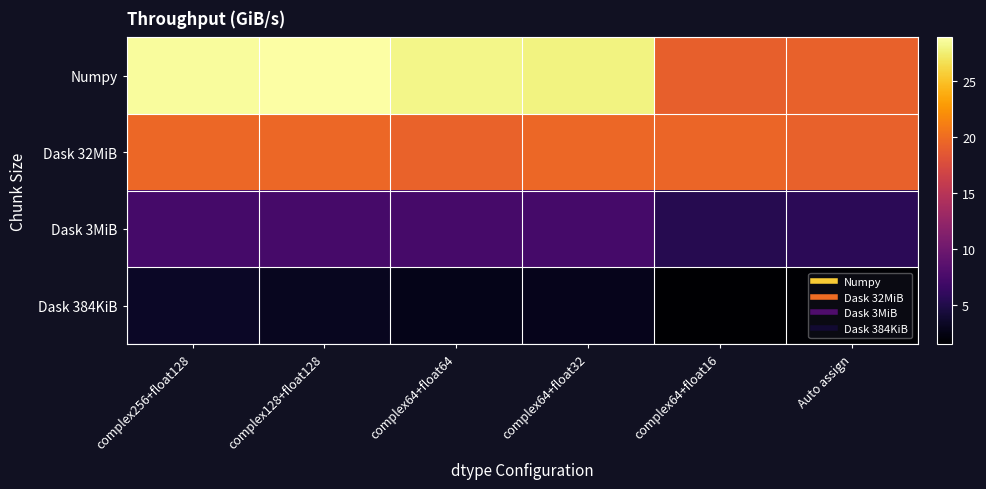

Reading right to left, list all the values displayed in this chart.

Numpy: Auto assign=19.3	complex64+float16=19.1	complex64+float32=27.9	complex64+float64=28.2	complex128+float128=28.9	complex256+float128=28.7
Dask 32MiB: Auto assign=19.2	complex64+float16=19.6	complex64+float32=19.7	complex64+float64=19.4	complex128+float128=19.6	complex256+float128=19.7
Dask 3MiB: Auto assign=5.6	complex64+float16=5.3	complex64+float32=7.2	complex64+float64=7.3	complex128+float128=7.3	complex256+float128=7.2
Dask 384KiB: Auto assign=1.7	complex64+float16=1.5	complex64+float32=2.8	complex64+float64=2.7	complex128+float128=3.1	complex256+float128=3.4